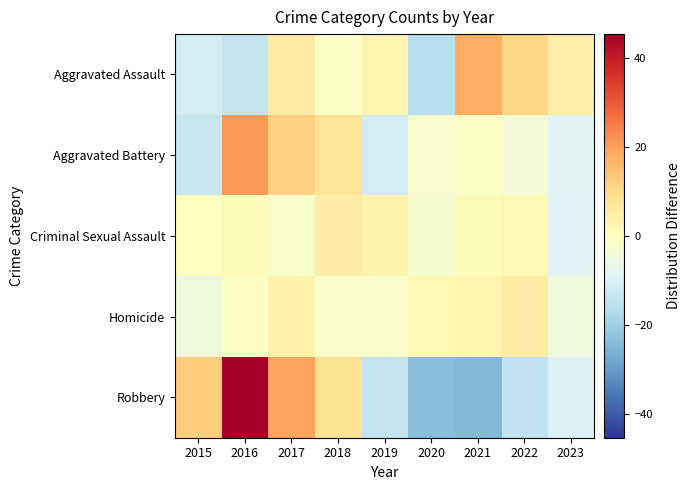

Reading left to right, extract all data points from this chart.

Aggravated Assault: 2015=-11.1	2016=-14.1	2017=5.9	2018=-1.1	2019=2.9	2020=-16.1	2021=17.9	2022=10.9	2023=4.9
Aggravated Battery: 2015=-13.3	2016=20.7	2017=11.7	2018=7.7	2019=-11.3	2020=-2.3	2021=-1.3	2022=-3.3	2023=-8.3
Criminal Sexual Assault: 2015=0.2	2016=1.2	2017=-1.8	2018=5.2	2019=3.2	2020=-2.8	2021=1.2	2022=2.2	2023=-8.8
Homicide: 2015=-4.9	2016=-0.9	2017=4.1	2018=-1.9	2019=-1.9	2020=2.1	2021=3.1	2022=5.1	2023=-4.9
Robbery: 2015=12.4	2016=45.4	2017=19.4	2018=8.4	2019=-13.6	2020=-23.6	2021=-24.6	2022=-14.6	2023=-9.6